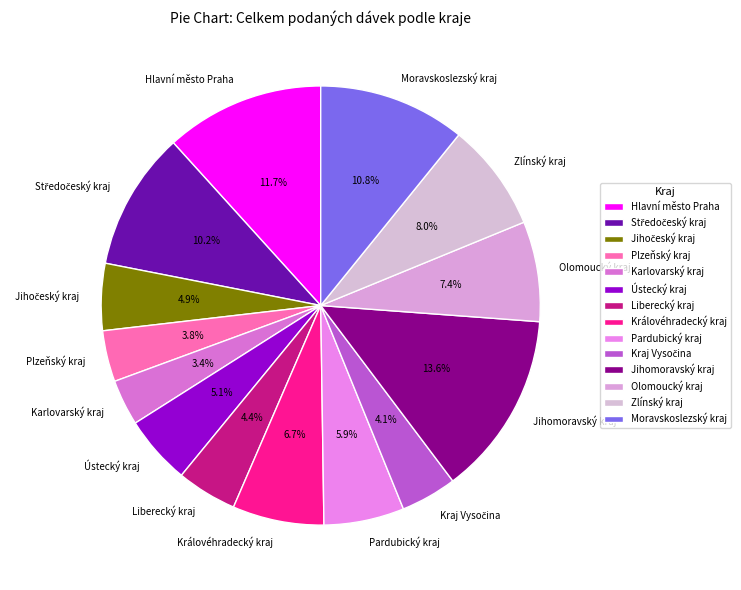

Does Jihomoravský kraj represent more than half of the total?

No